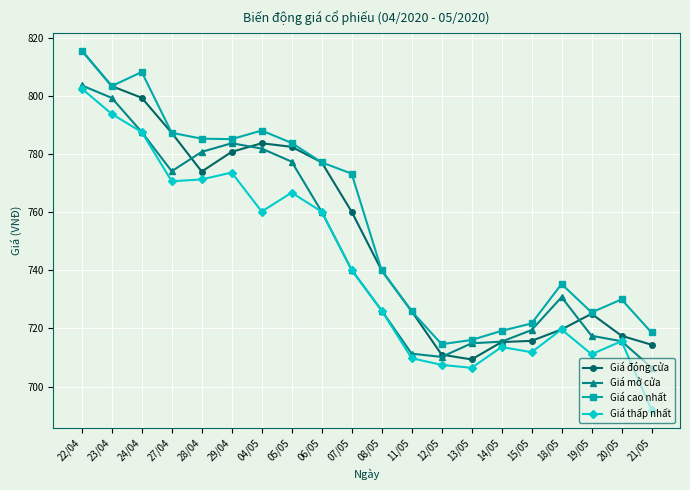

What is the sum of all Giá cao nhất values?

15153.8